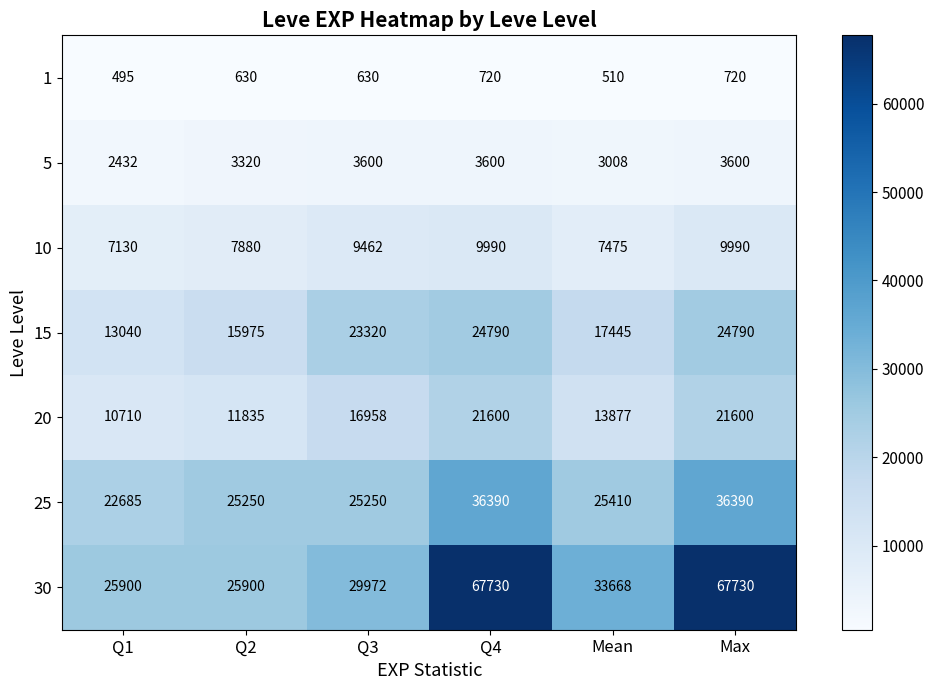

What is the total value across all series at Max?

164820